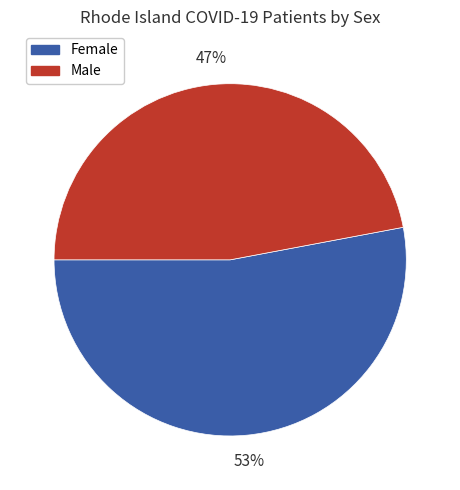

Which slice is the smallest?

Male